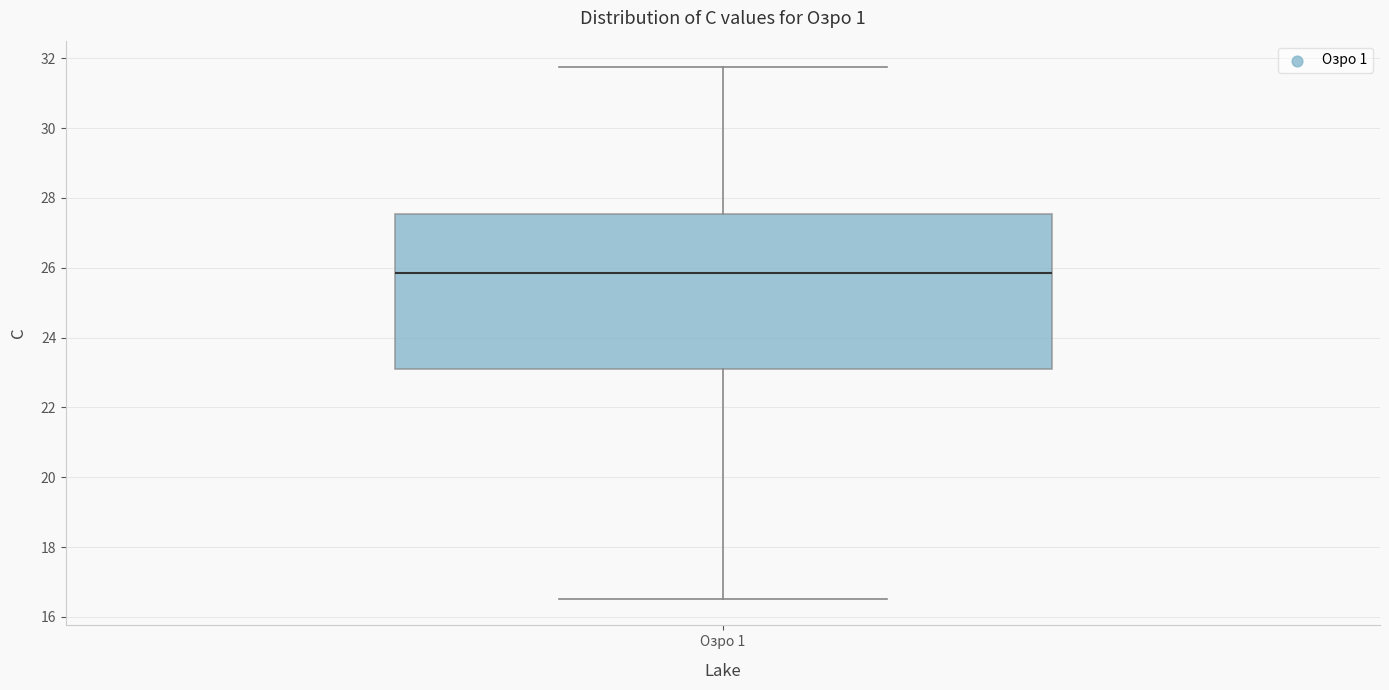

Read this box plot against the y-axis: the position of the median line, the range covered by the box, and the ends of both whiskers. The values are not printed on the chart, so give them approximately, as read against the axis.

median 25.8, box 23.2 to 27.6, whiskers 16.6 to 31.8